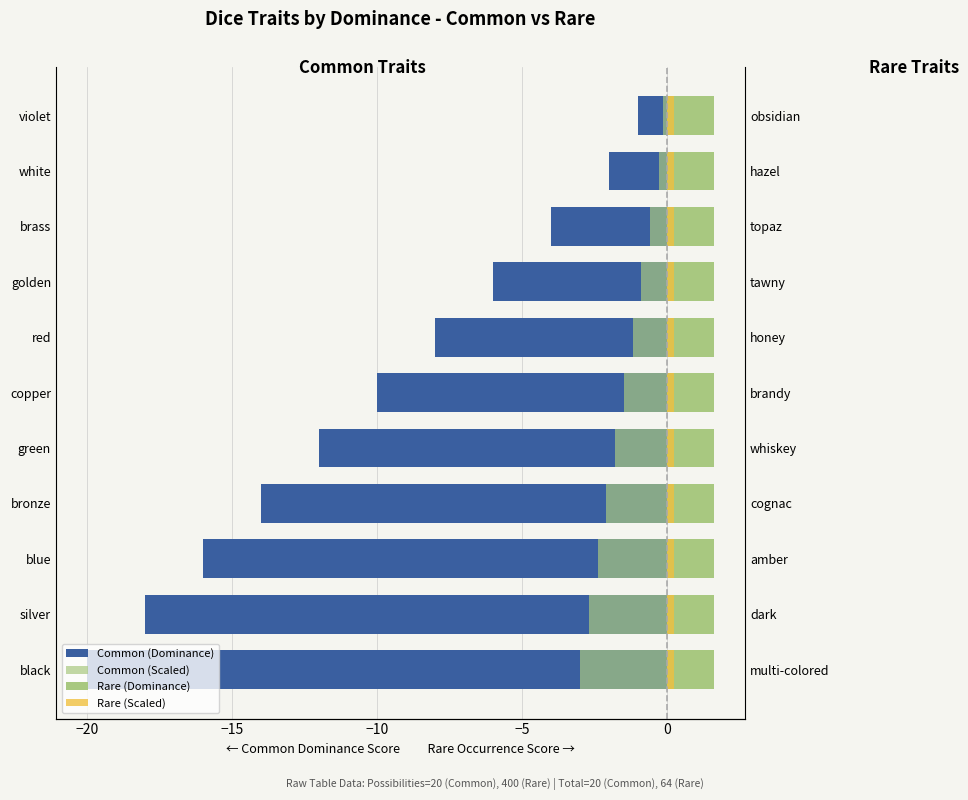

Which series has the largest total across all categories?

Rare (Dominance)